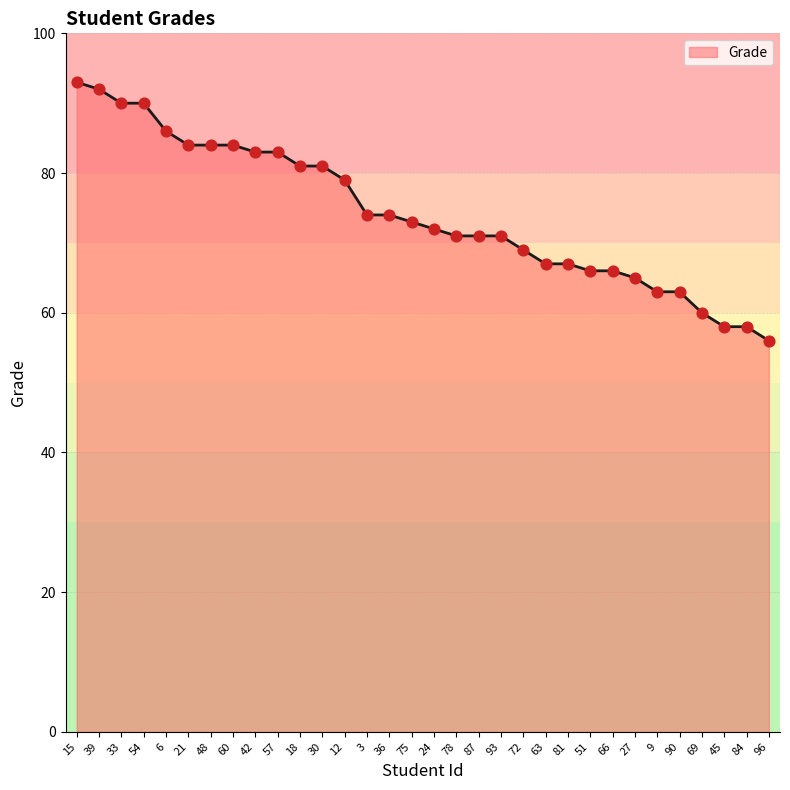

What is the change in value from 6 to 48?

-2